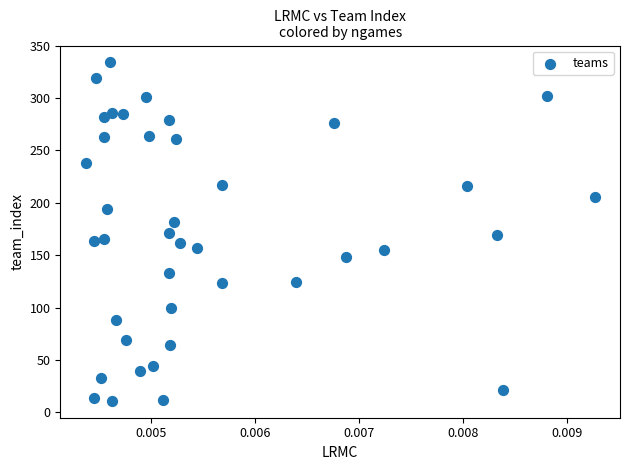

What is the range of Y values (max minus min)?

323